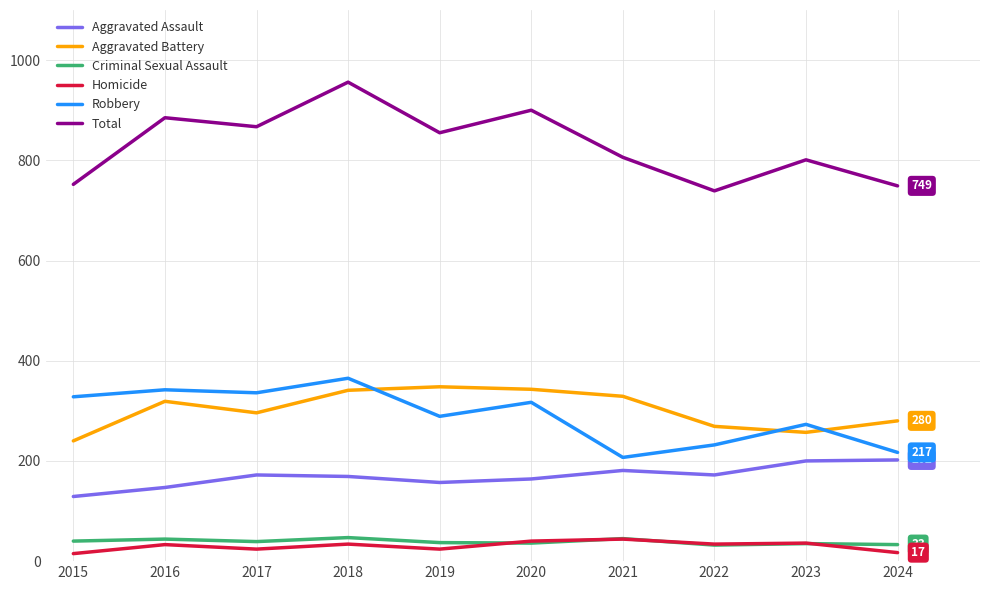

Which series changed the most between 2016 and 2021?

Robbery